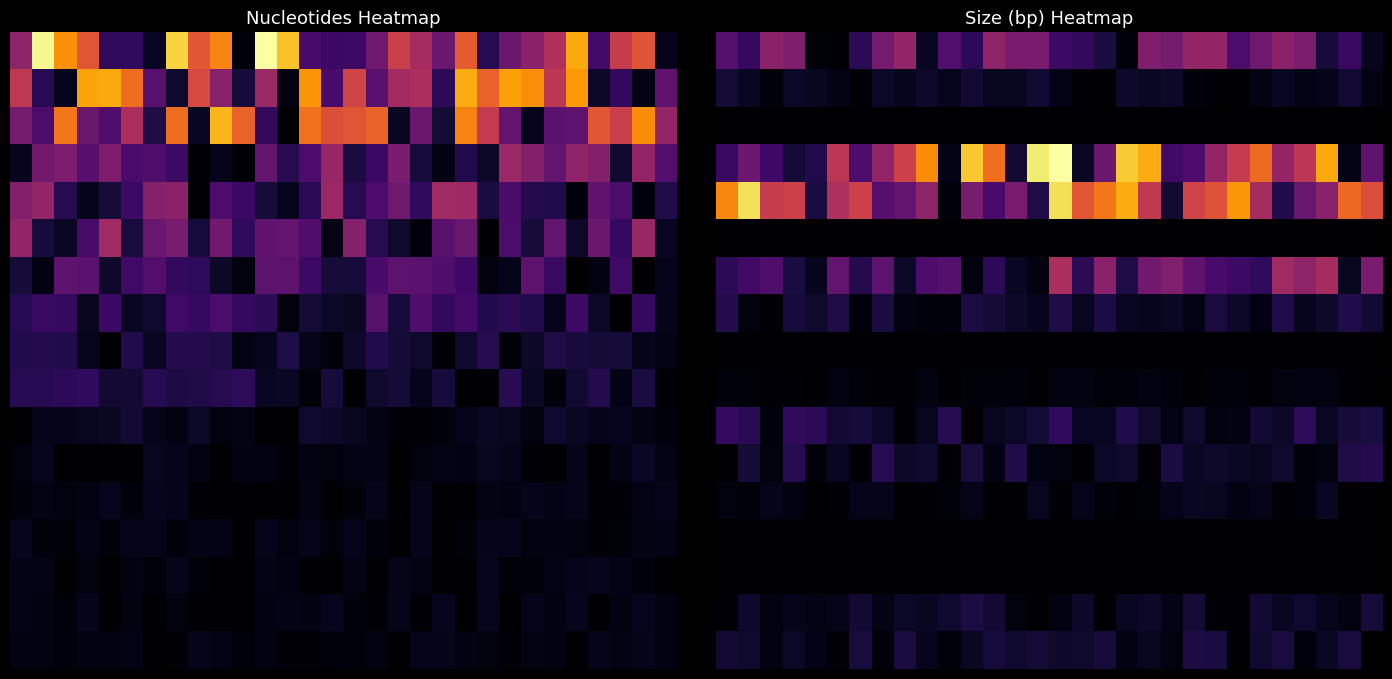

What is the smallest value displayed?

8.7